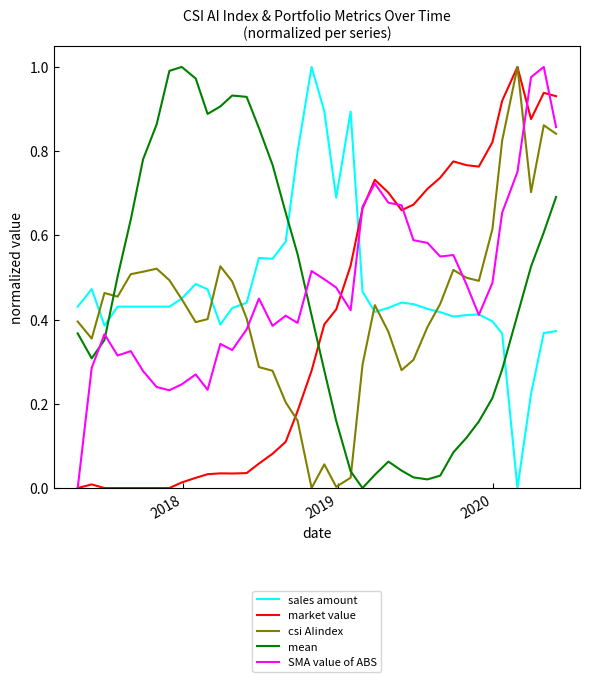

How many intersections are there between market value and sales amount?

1